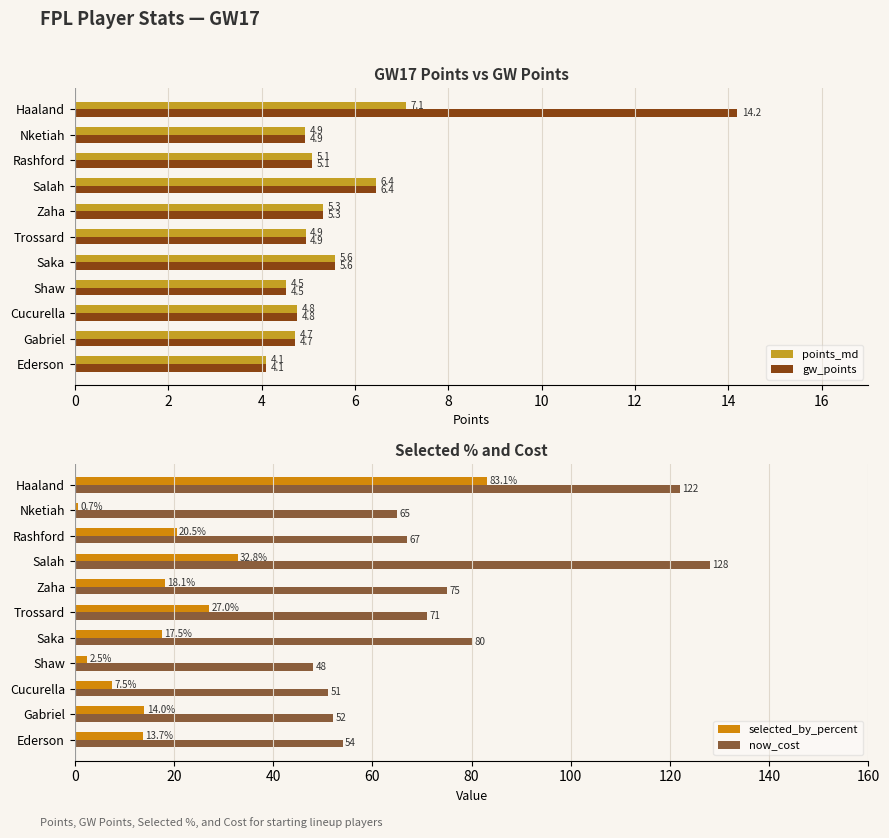

Reading right to left, what are all the values shown in this chart?

points_md: 7.1	4.9	5.1	6.4	5.3	4.9	5.6	4.5	4.8	4.7	4.1
gw_points: 14.2	4.9	5.1	6.4	5.3	4.9	5.6	4.5	4.8	4.7	4.1
selected_by_percent: 83.1	0.7	20.5	32.8	18.1	27.0	17.5	2.5	7.5	14.0	13.7
now_cost: 122.0	65.0	67.0	128.0	75.0	71.0	80.0	48.0	51.0	52.0	54.0